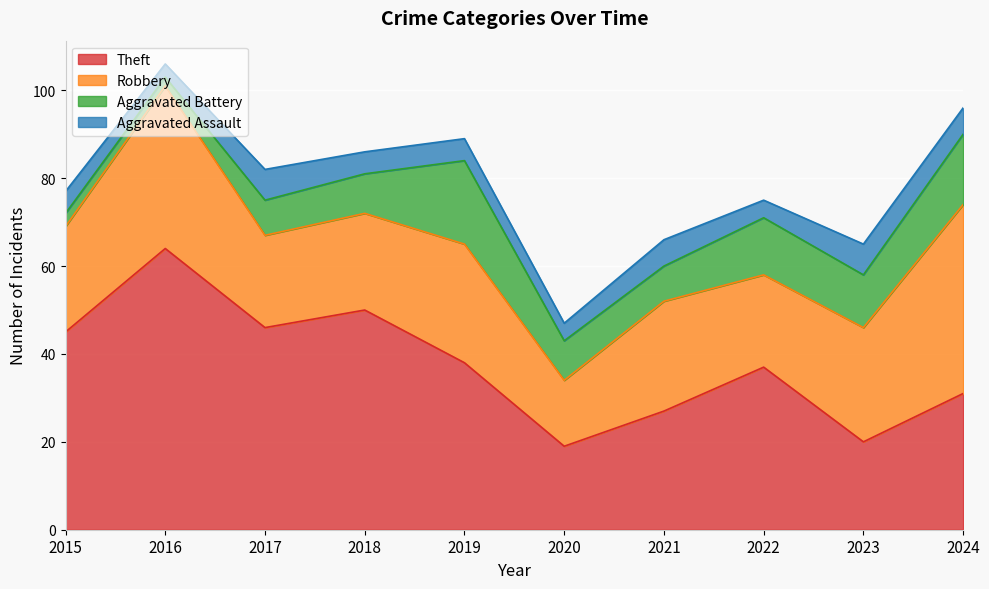

In Aggravated Assault, how many points are higher than both neighbors (excluding endpoints)?

3